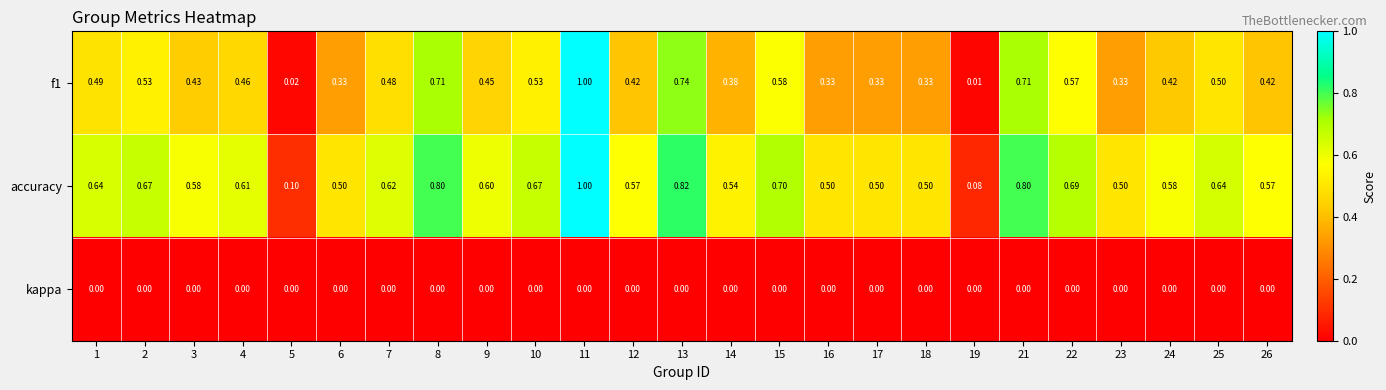

Is the value of accuracy at 6 greater than the value of f1 at 7?

Yes